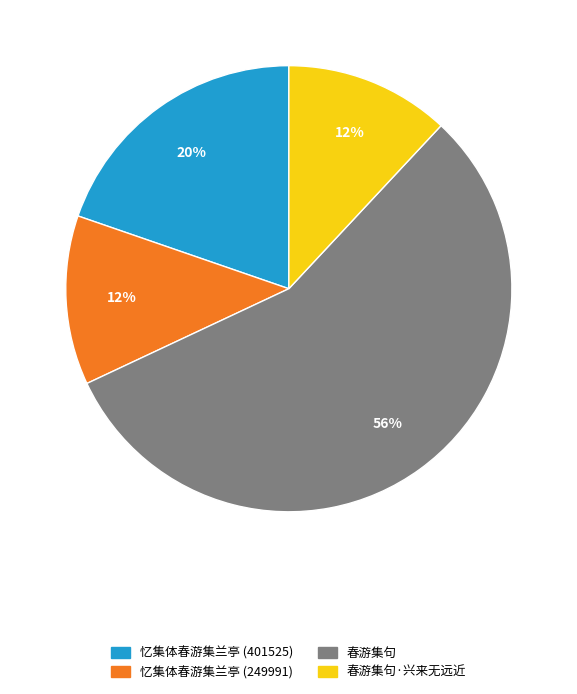

To the nearest percent, what is the difference between the largest and smallest slice percentages?

44%